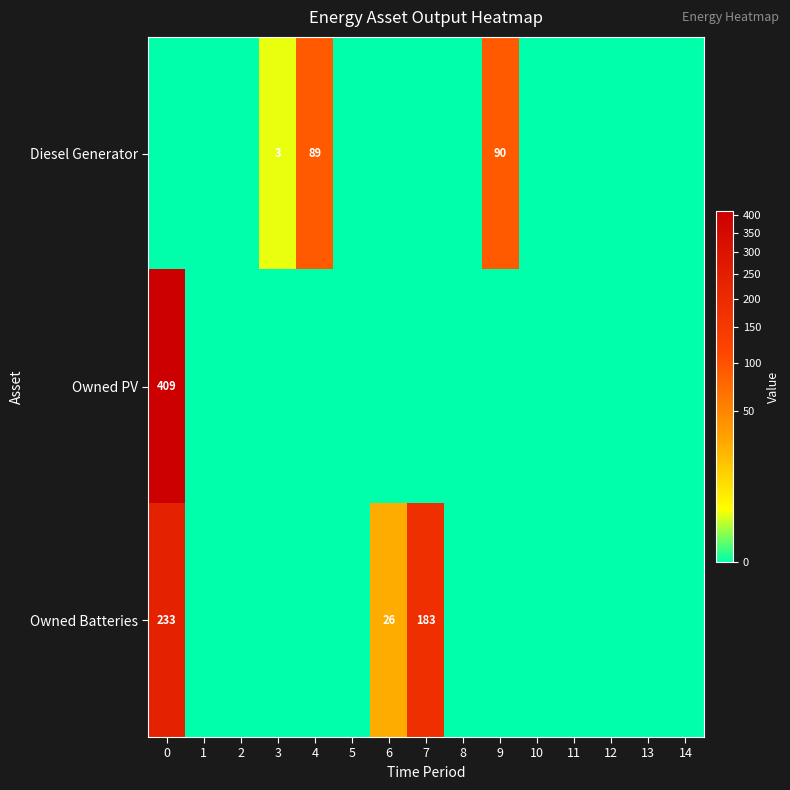

The value of Owned PV at 0 is 409. True or false?

True